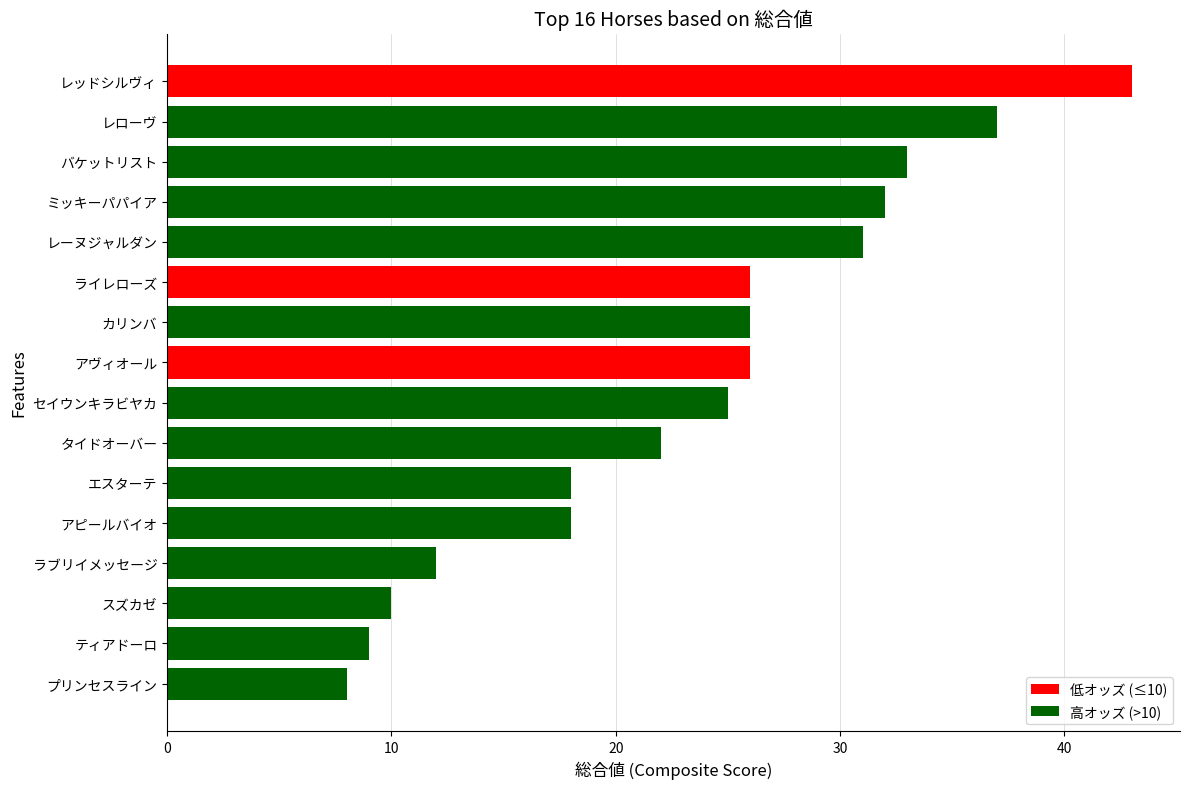

What is the difference between the maximum and second lowest values?

34